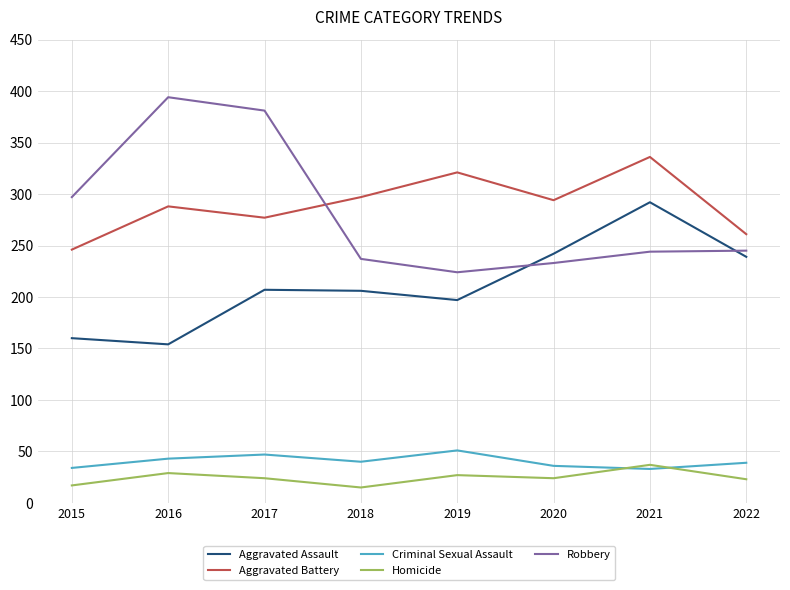

How many times do Homicide and Criminal Sexual Assault cross each other?

2